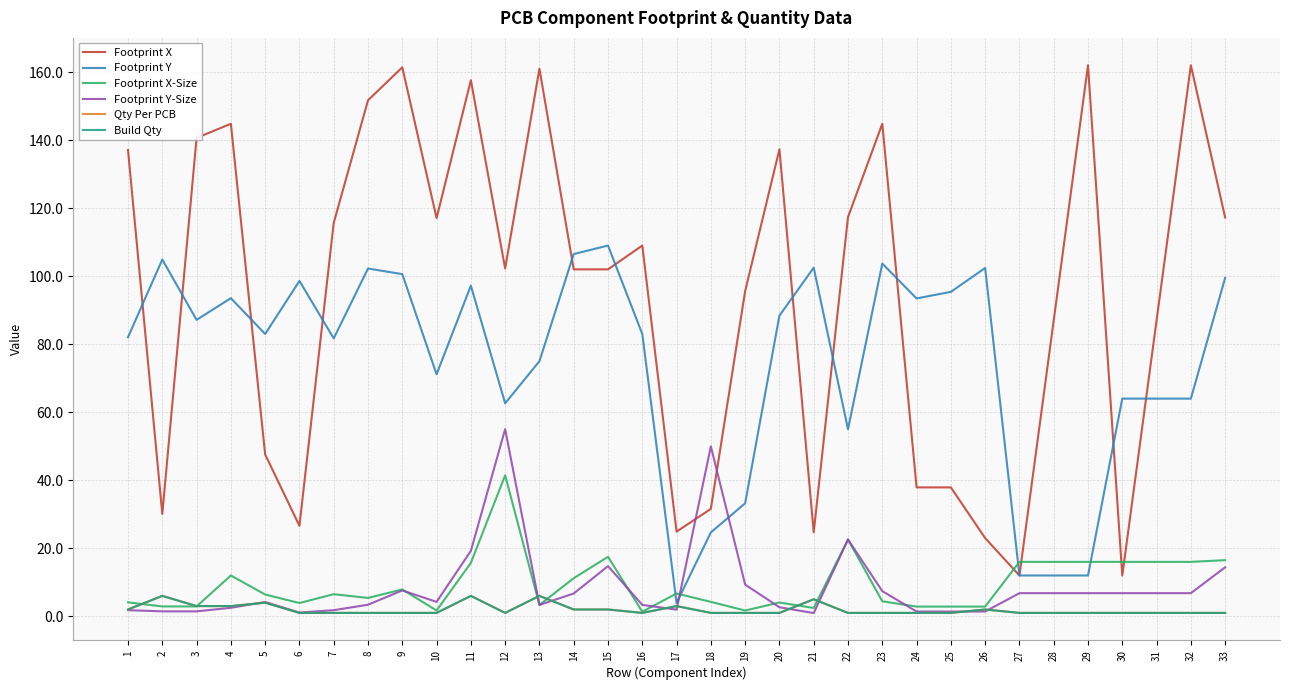

Does the chart have visible grid lines?

Yes